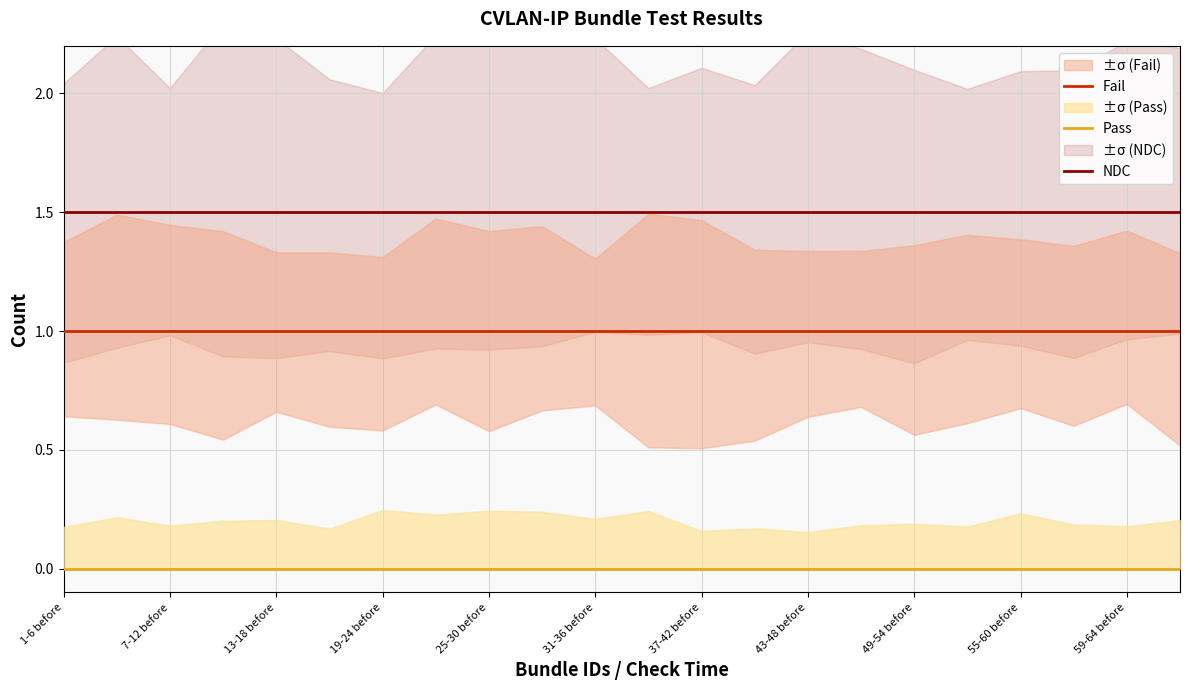

Is it true that NDC equals 1.5 at 49-54 before?

True